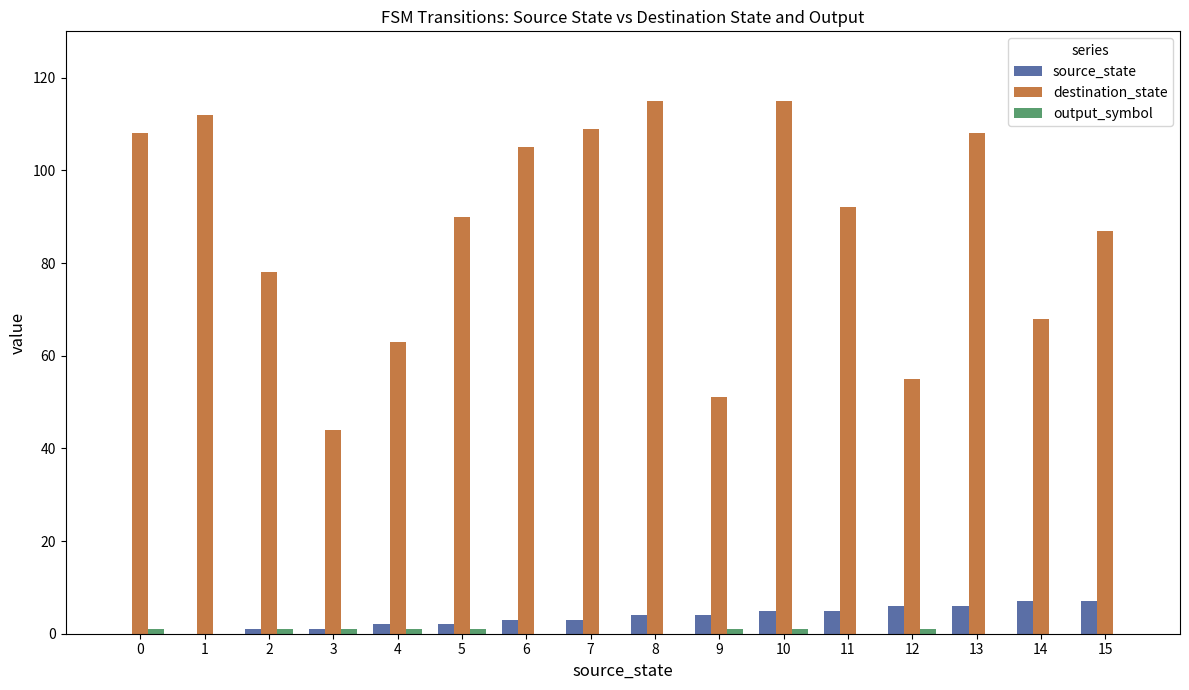

The value of source_state at 14 is 7. True or false?

True